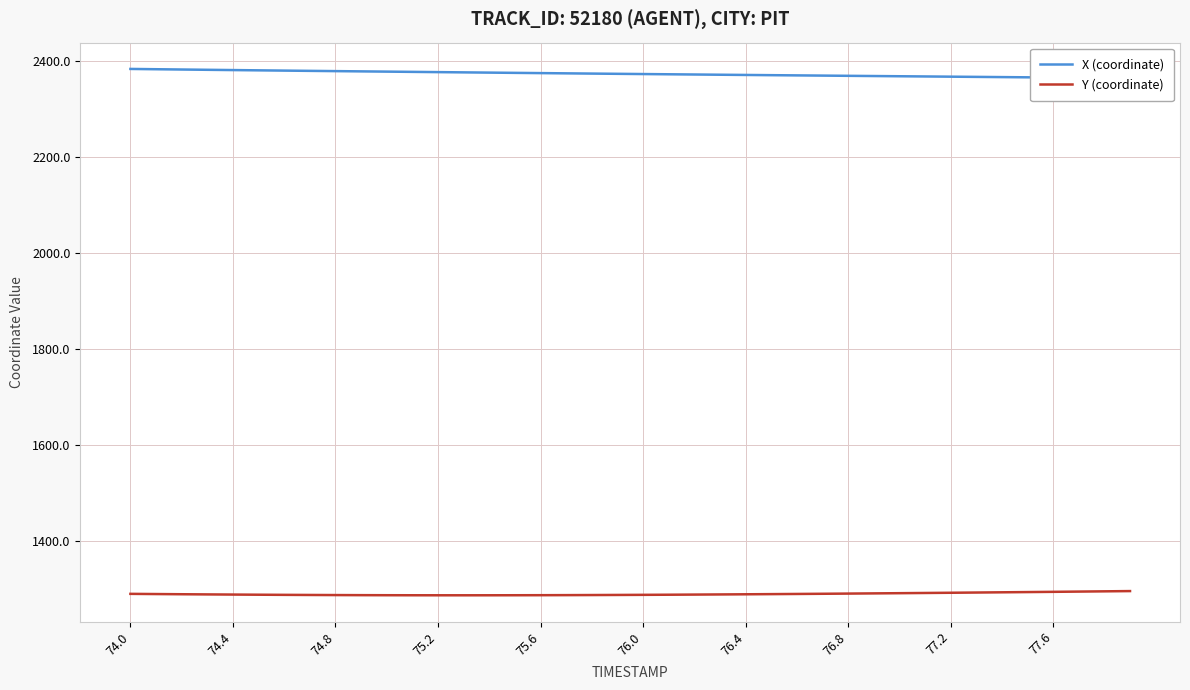

True or false: X (coordinate) and Y (coordinate) intersect in this chart.

False